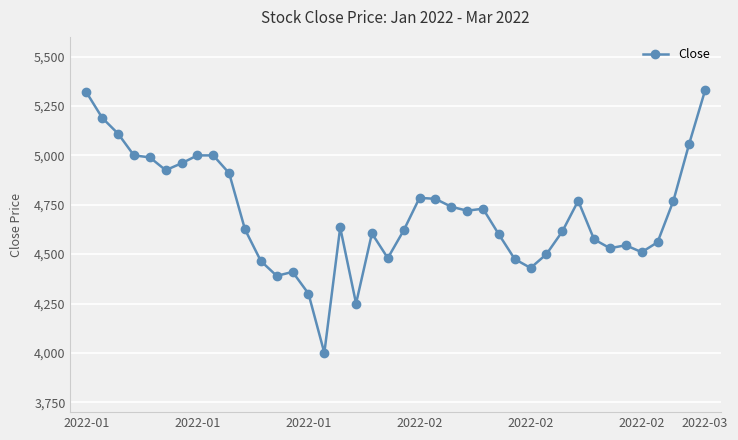

What is the difference between the maximum and second lowest values?

1080